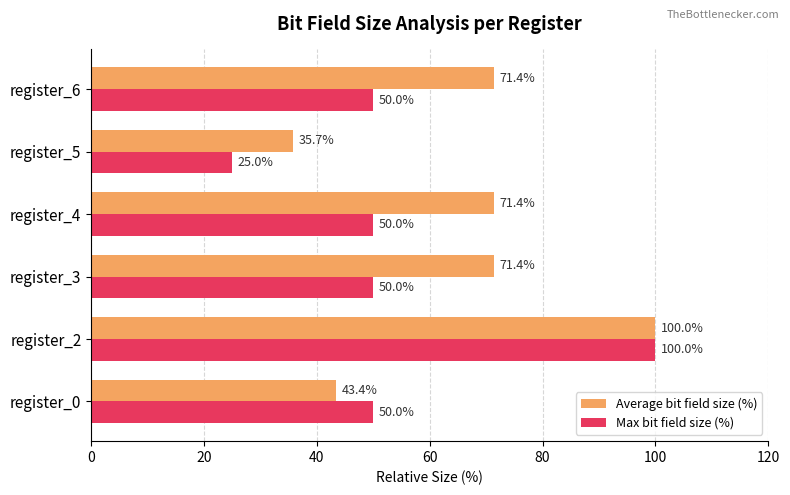

What is the approximate value of Max bit field size (%) at register_3?

50.0